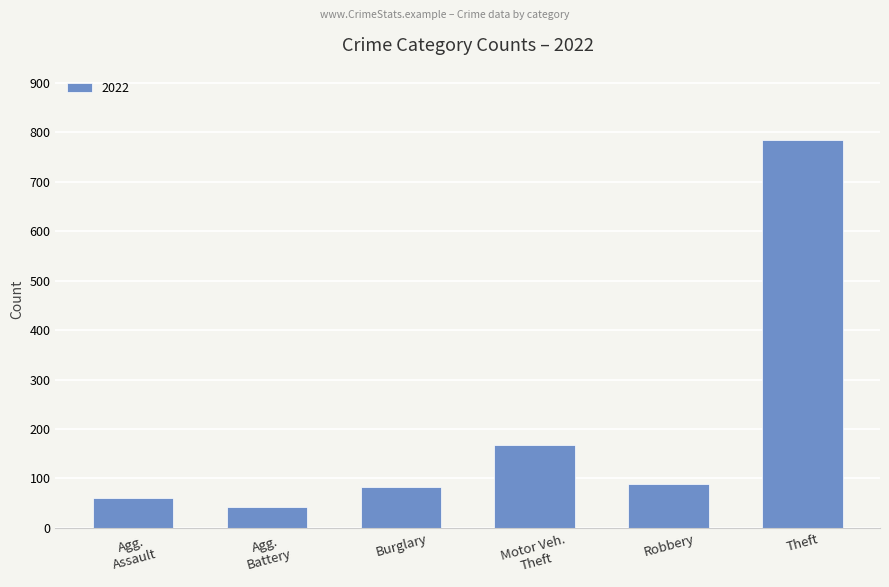

What is the smallest value displayed?

42